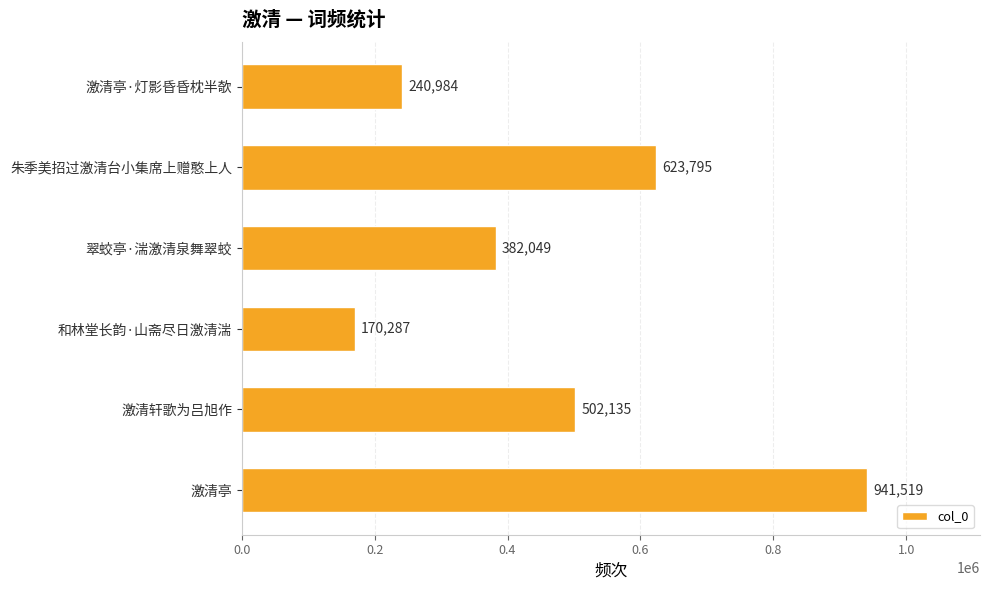

Between 朱季美招过激清台小集席上赠憨上人 and 翠蛟亭·湍激清泉舞翠蛟, which is larger?

朱季美招过激清台小集席上赠憨上人